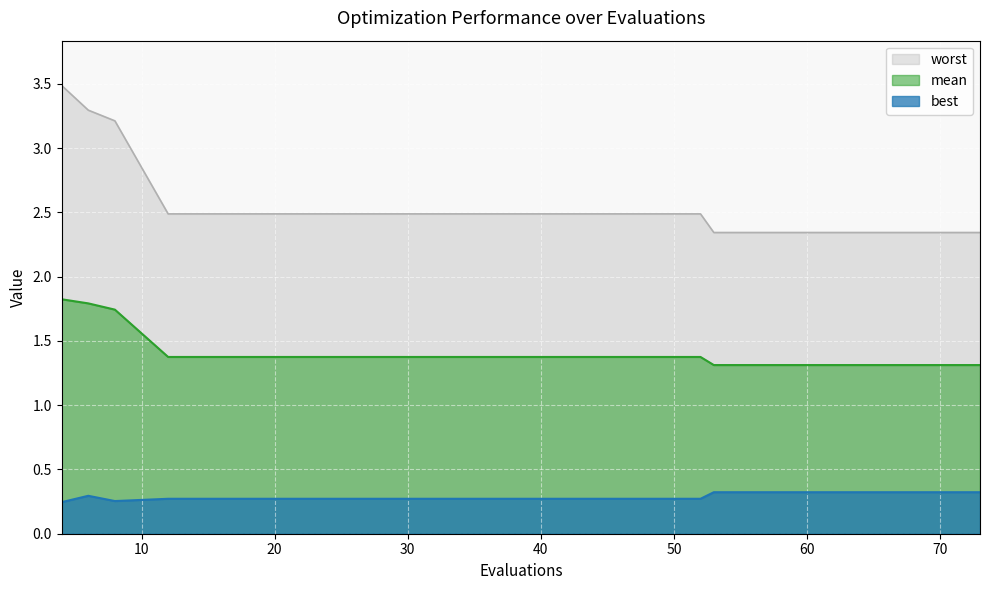

What is the smallest value displayed?

0.2